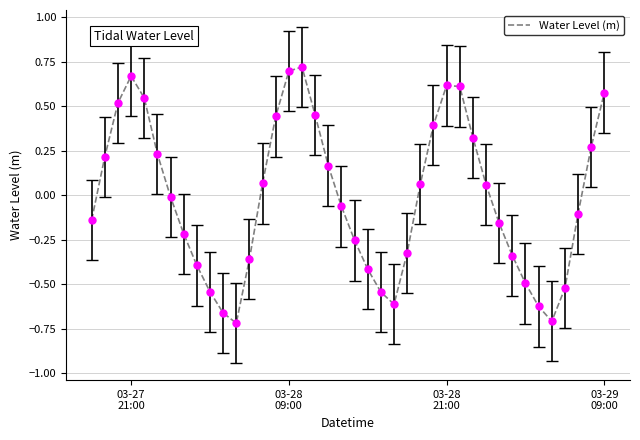

Does the chart have visible grid lines?

Yes